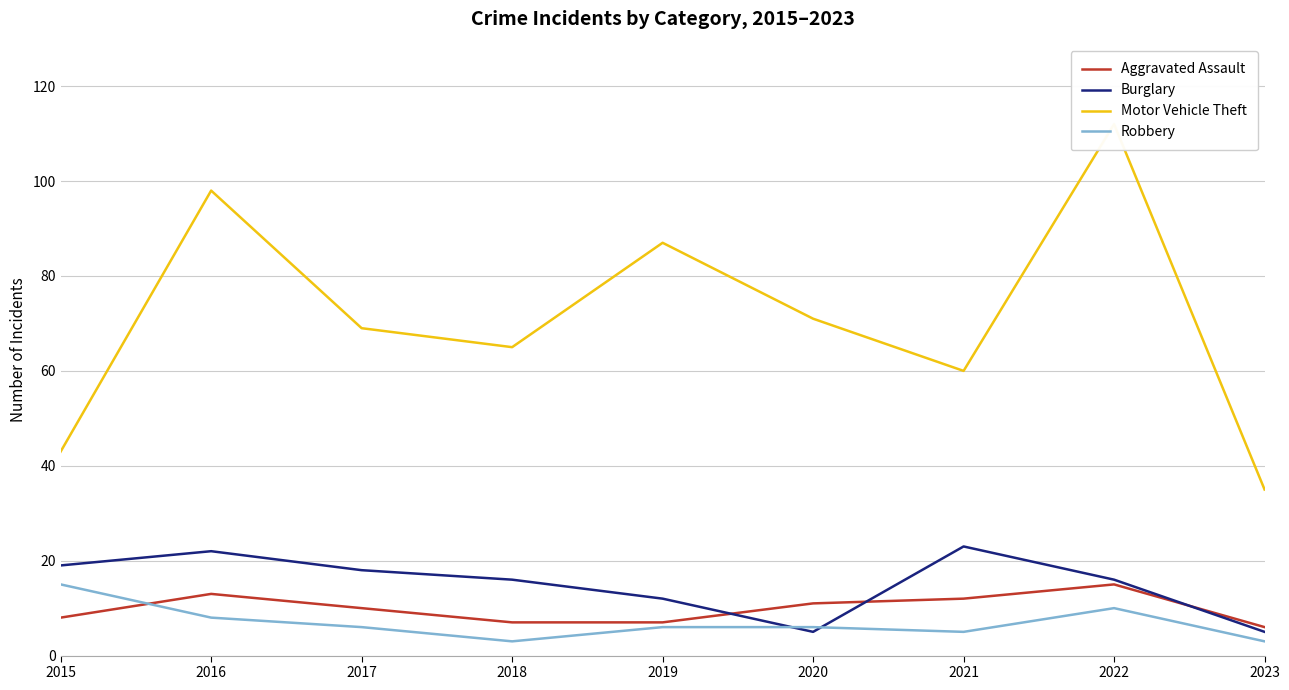

Which series ends up on top after the final intersection of Robbery and Burglary?

Burglary